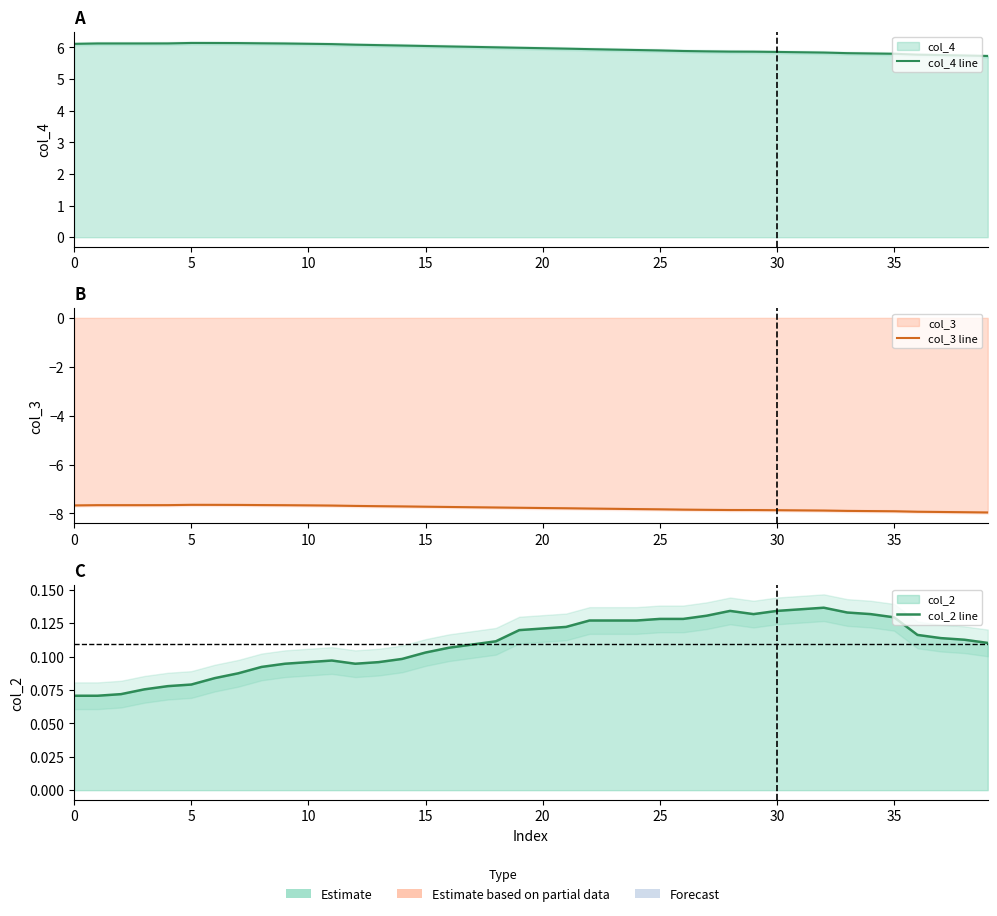

What is the sum of the col_3 line values at 32 and 11?

-15.6